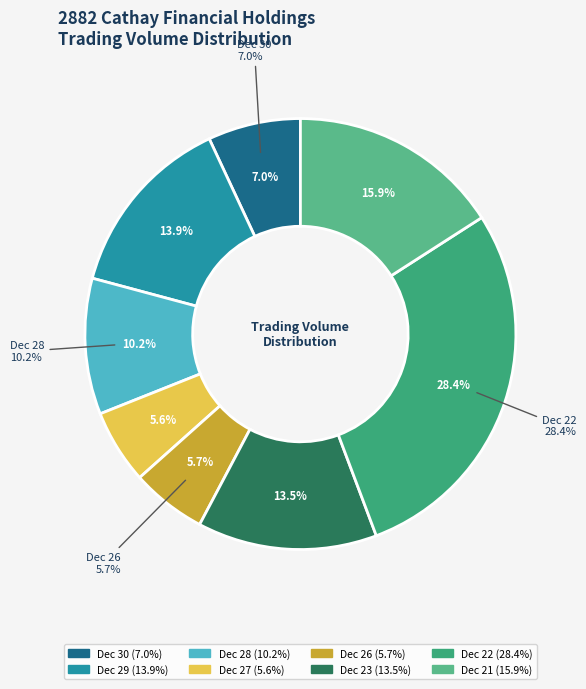

Is 2016/12/26 the majority of the pie?

No